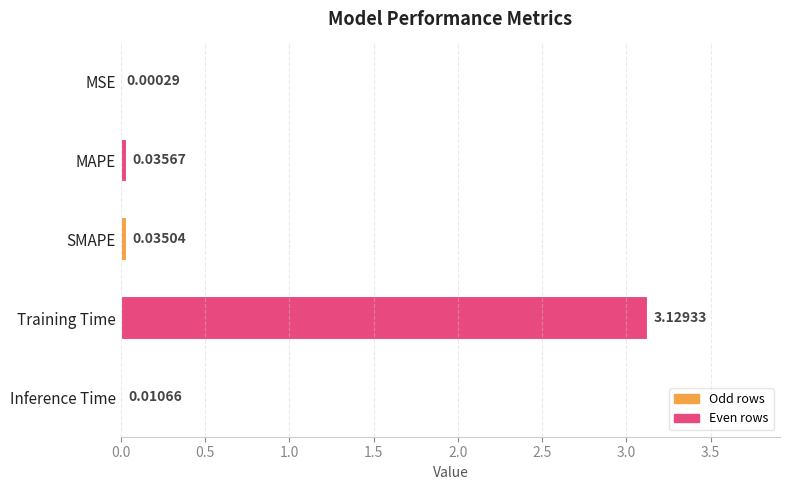

What is the sum of all values?

3.2